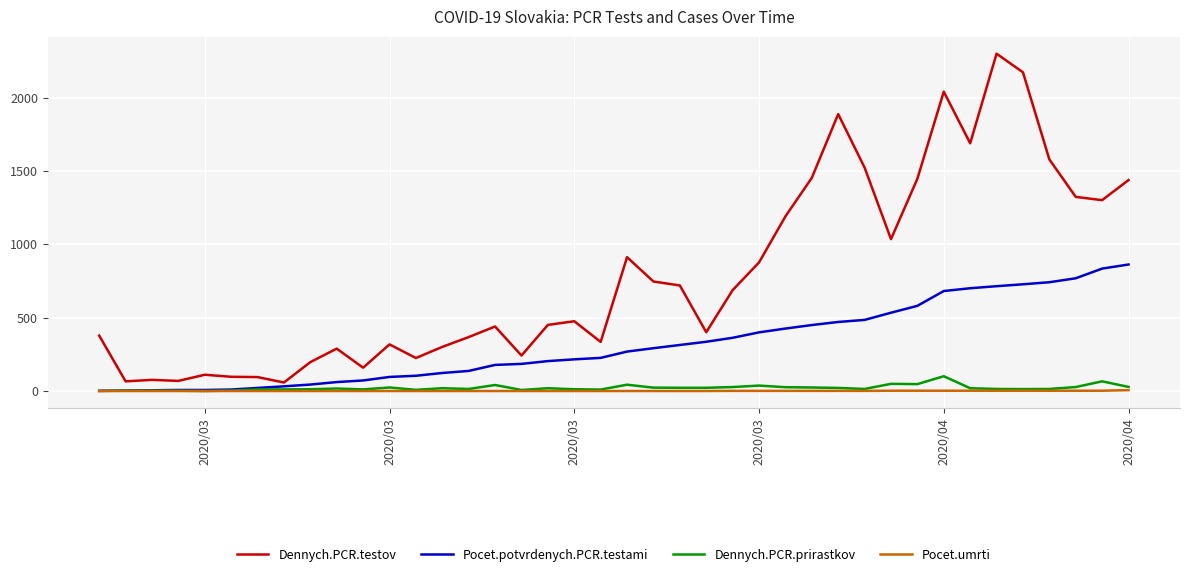

How many values in the Dennych.PCR.testov series are below 476?

20